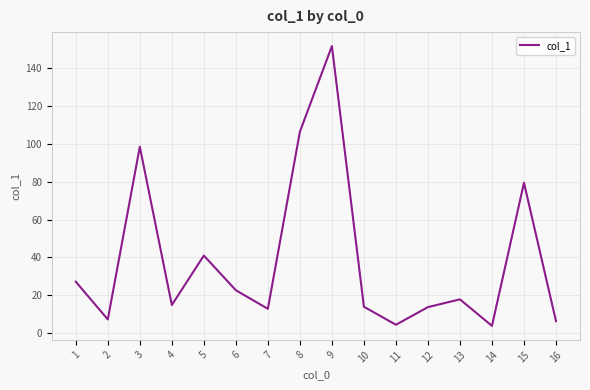

Count the number of values greater than 17.

8